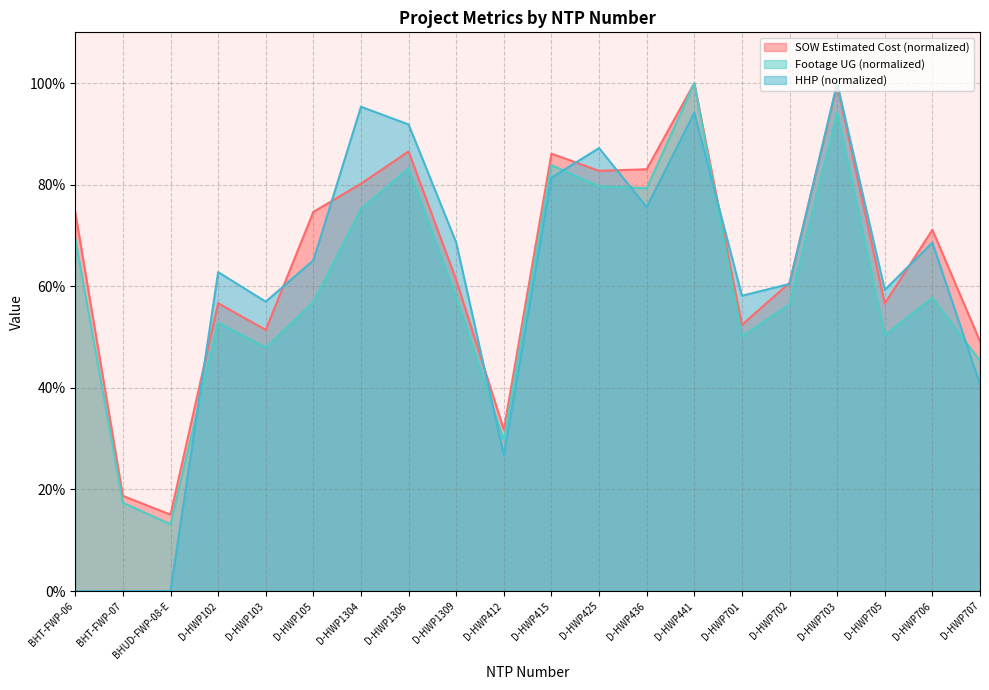

The value of HHP at D-HWP707 is 0.3. True or false?

False